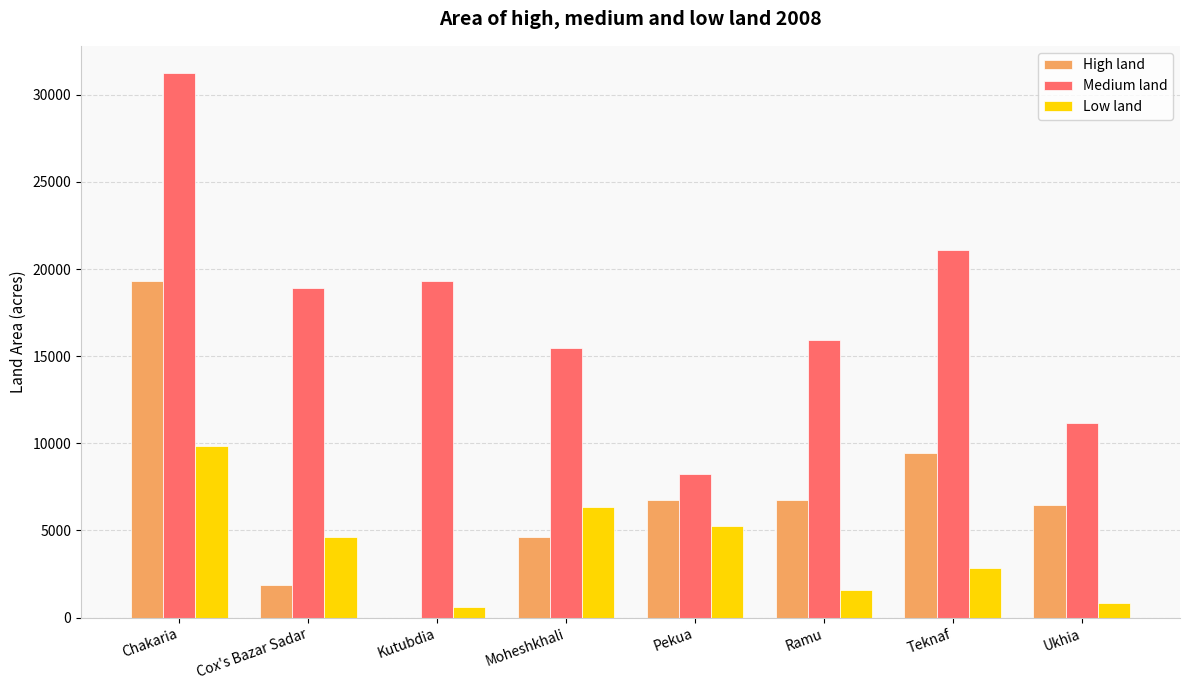

Which series changed the most between Ramu and Teknaf?

Medium land